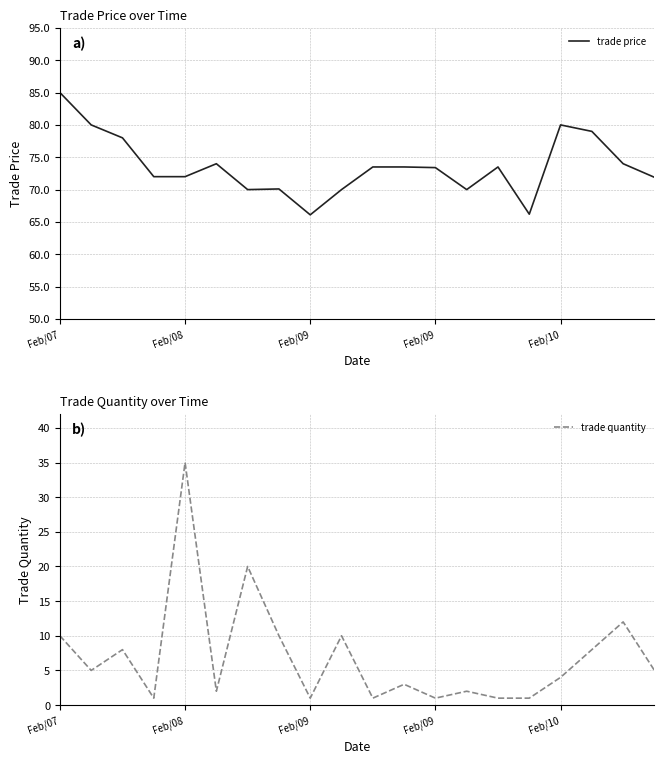

True or false: trade quantity and trade price cross at least once.

False